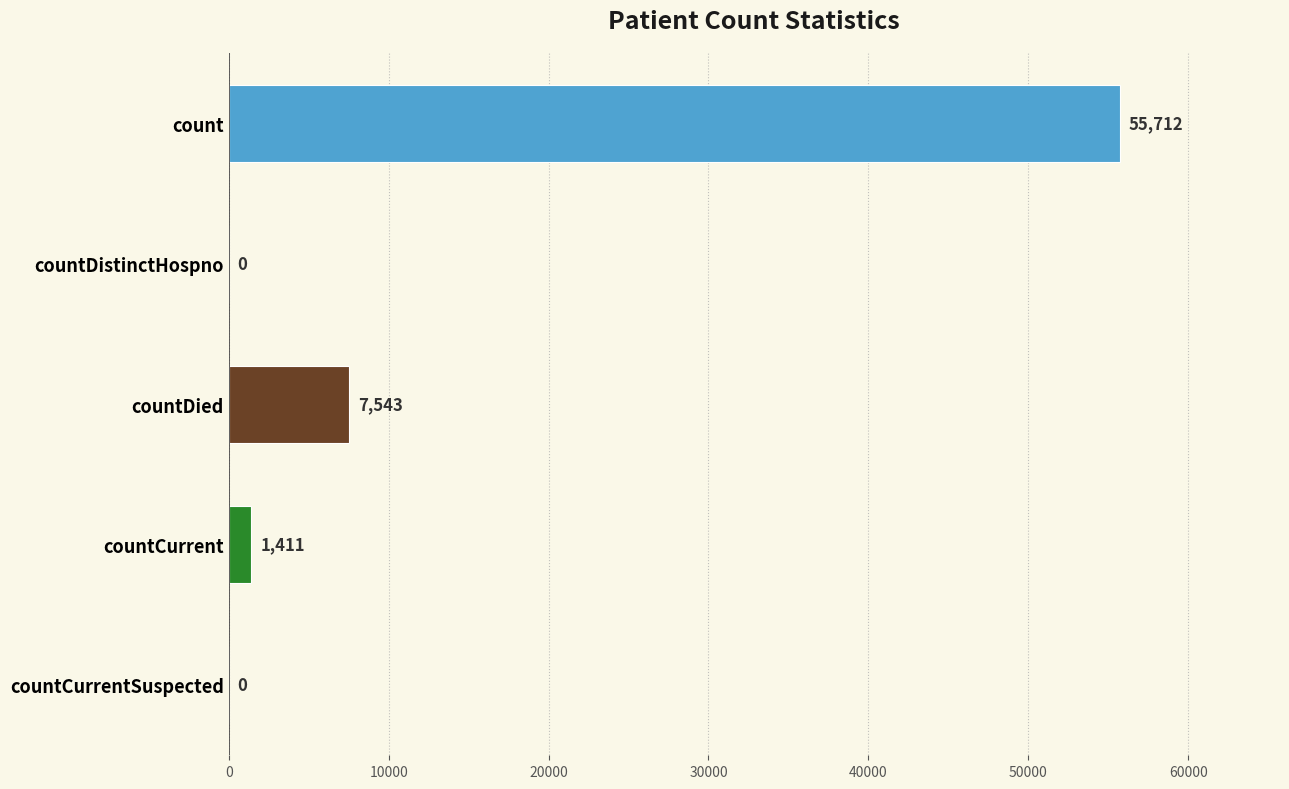

What is the maximum value shown in the chart?

55712